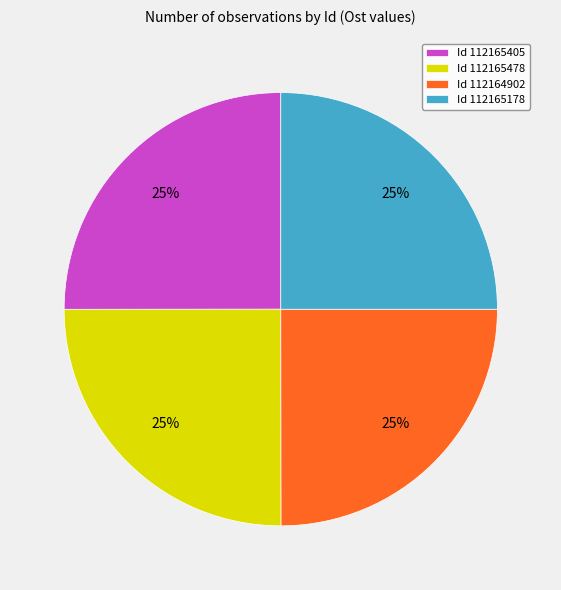

True or false: Id 112165405 accounts for 32% of the total.

False